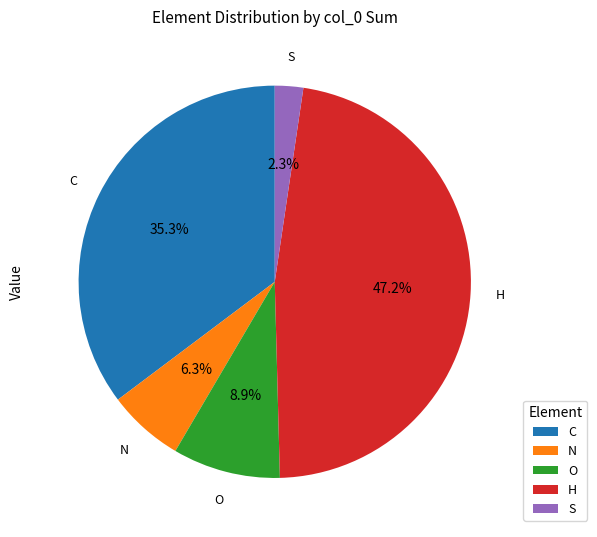

Which slice is the largest?

H